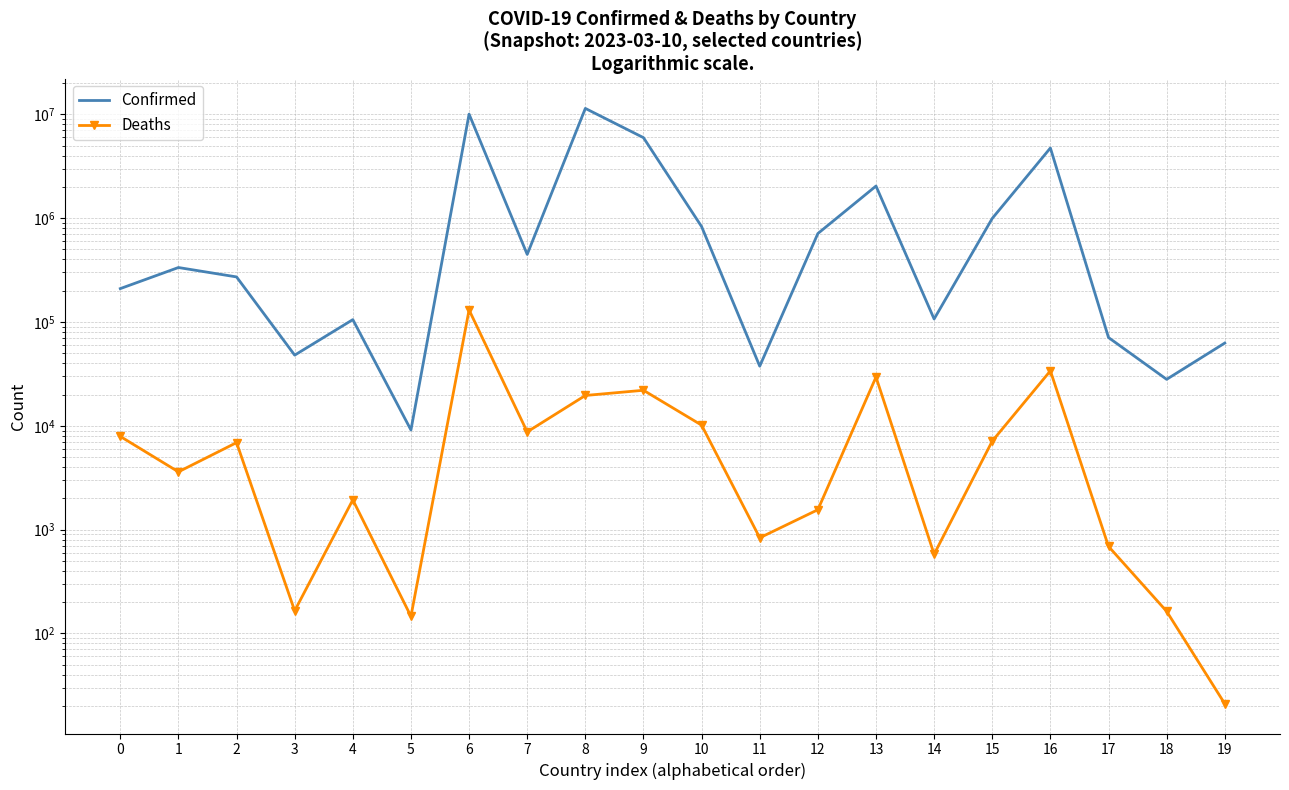

Rank the series by their average value, from highest to lowest.

Confirmed, Deaths